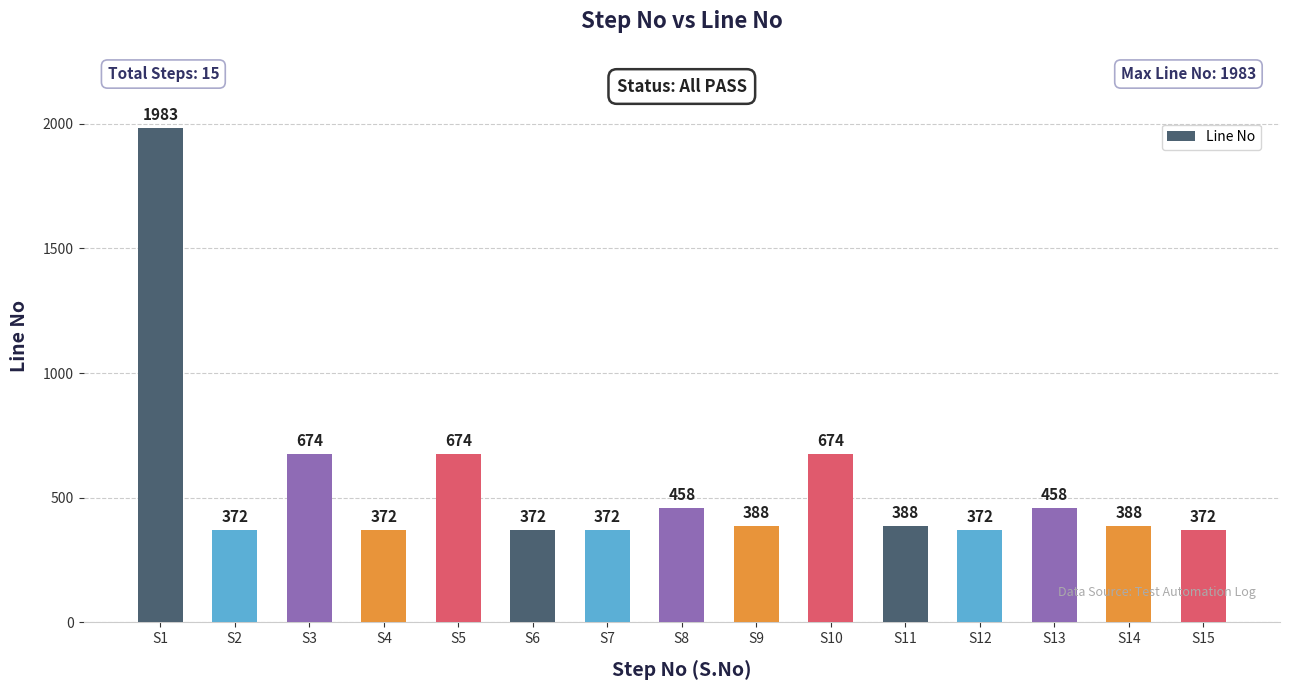

At which category does the chart reach its peak across all series?

S1